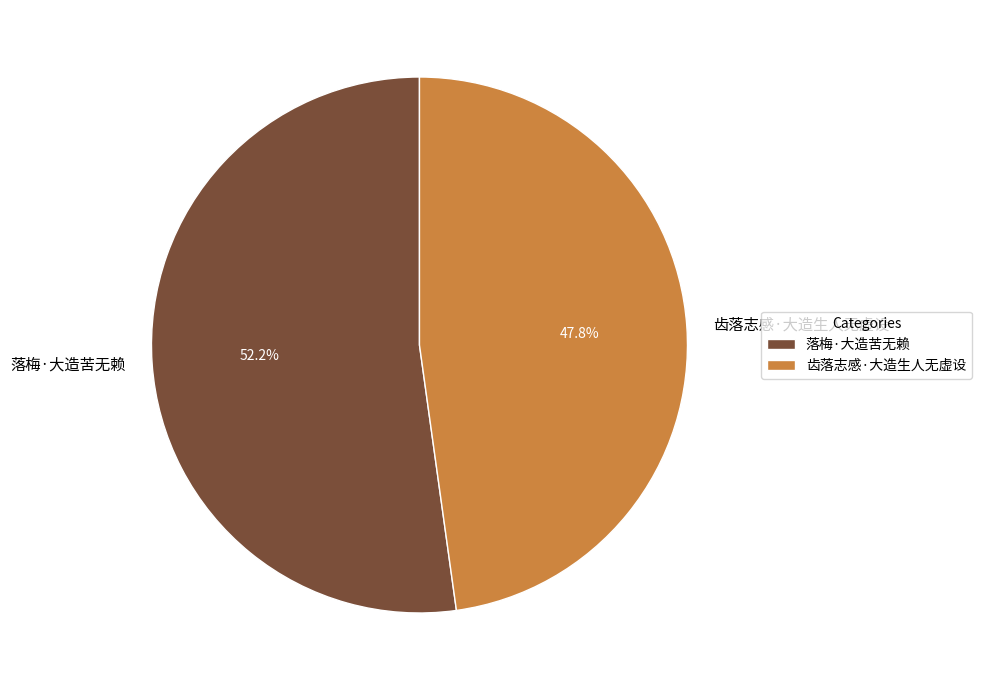

Which category accounts for the majority?

落梅·大造苦无赖